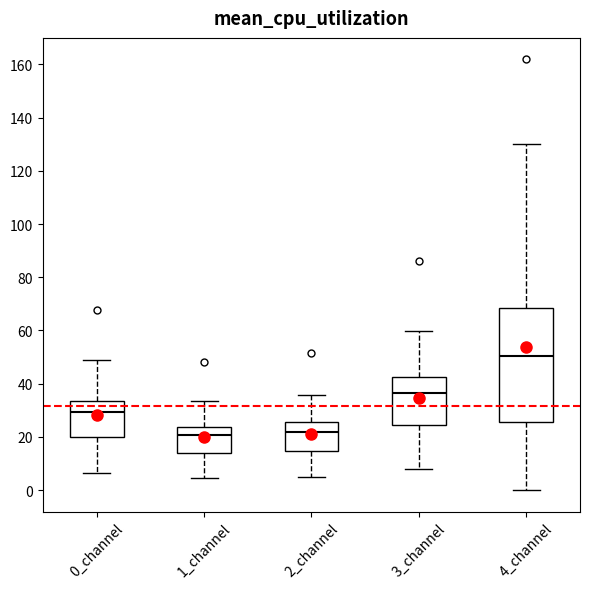

Reading left to right, transcribe this box plot: for each box, give where its median line is, the range the box spans, and where its two whiskers end, as read against the y-axis. The values are not printed on the chart, so give them approximately, as read against the axis.

0_channel: median 30, box 20 to 34, whiskers 6 to 48
1_channel: median 20, box 14 to 24, whiskers 4 to 34
2_channel: median 22, box 14 to 26, whiskers 4 to 36
3_channel: median 36, box 24 to 42, whiskers 8 to 60
4_channel: median 50, box 26 to 68, whiskers 0 to 130